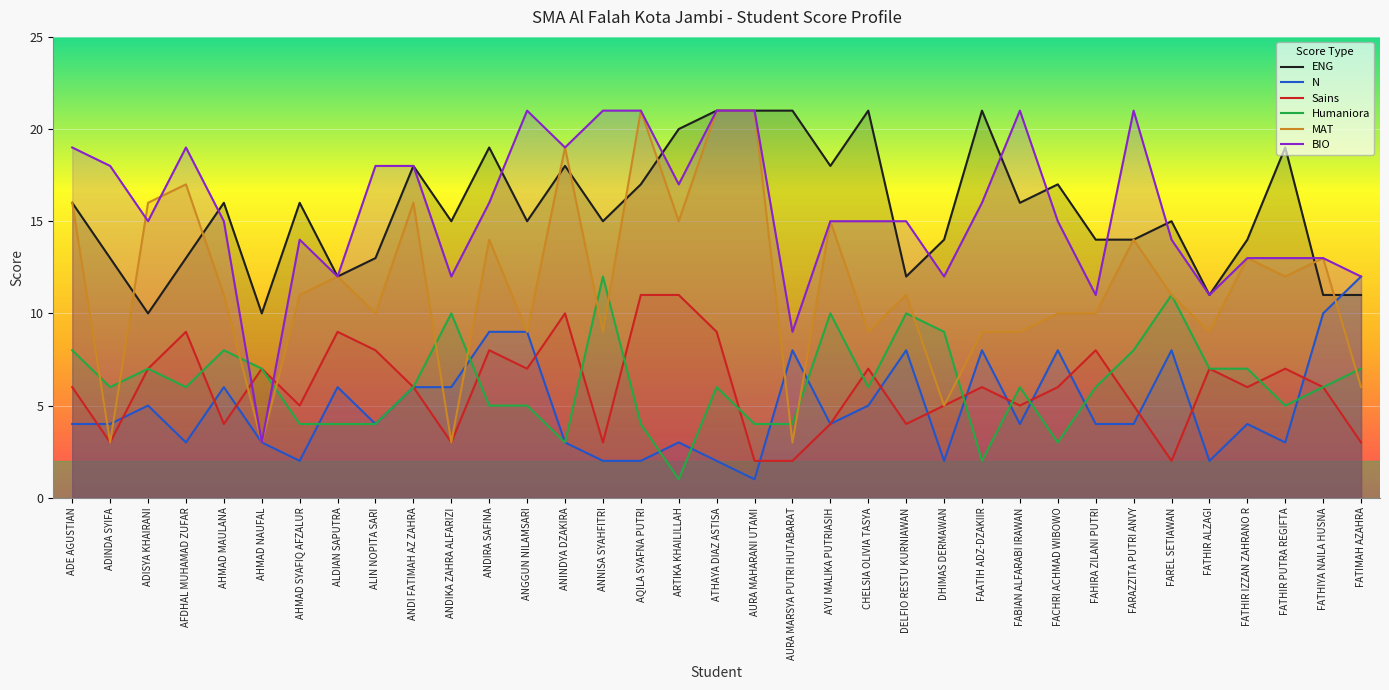

Does the chart display data point markers on the line(s)?

No